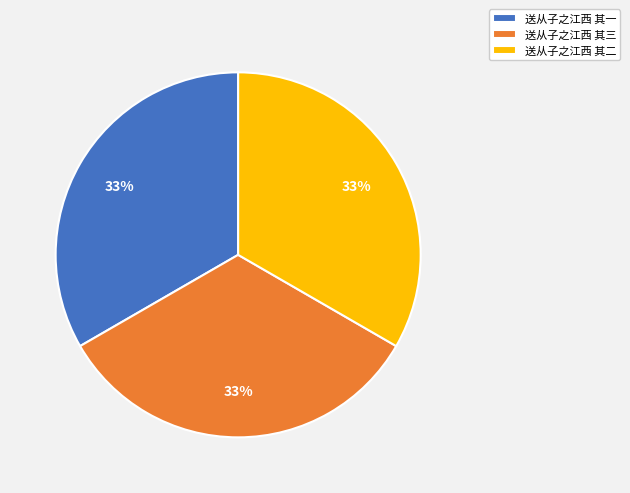

To the nearest percent, what percentage of the pie is 送从子之江西 其三?

33%